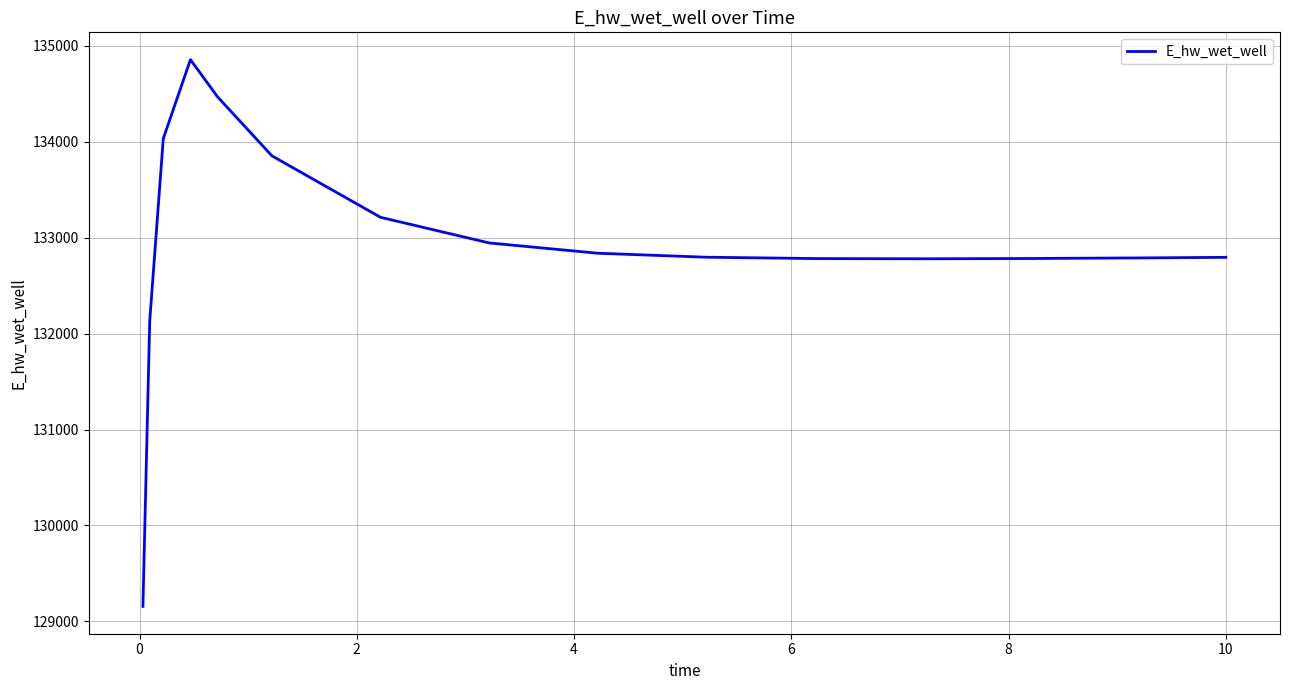

What is the difference between the maximum and minimum values?

5701.6